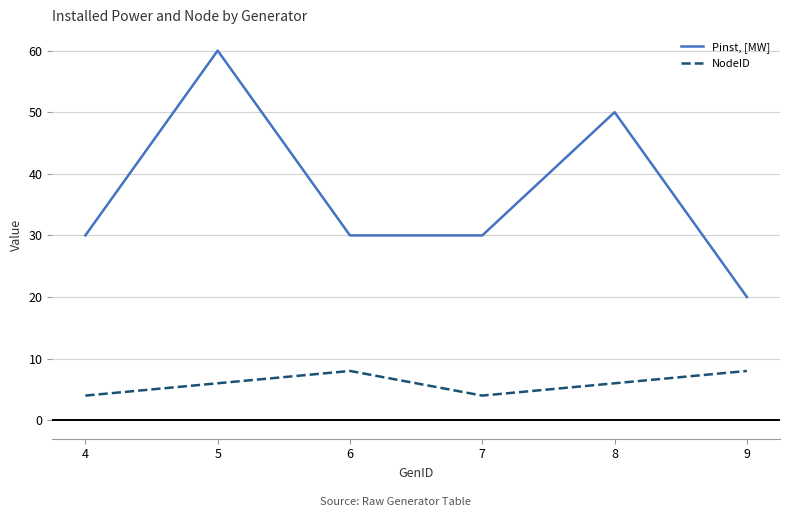

At which category does the chart reach its peak across all series?

5